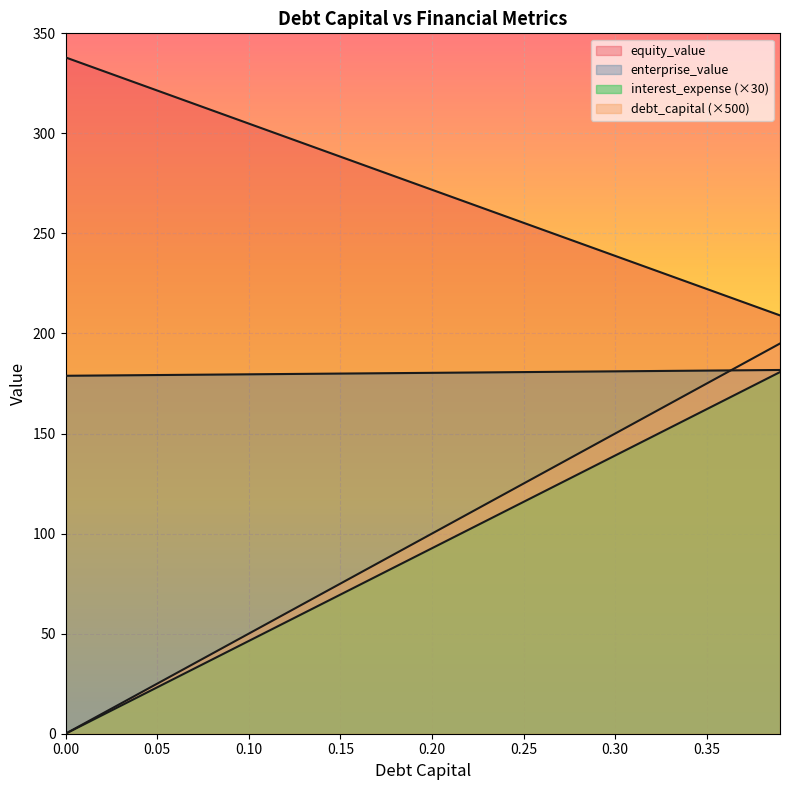

At which label does enterprise_value reach its peak?

0.39